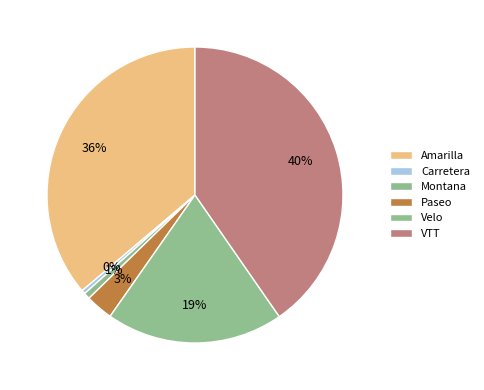

What is the change in value from Montana to VTT?

+26785